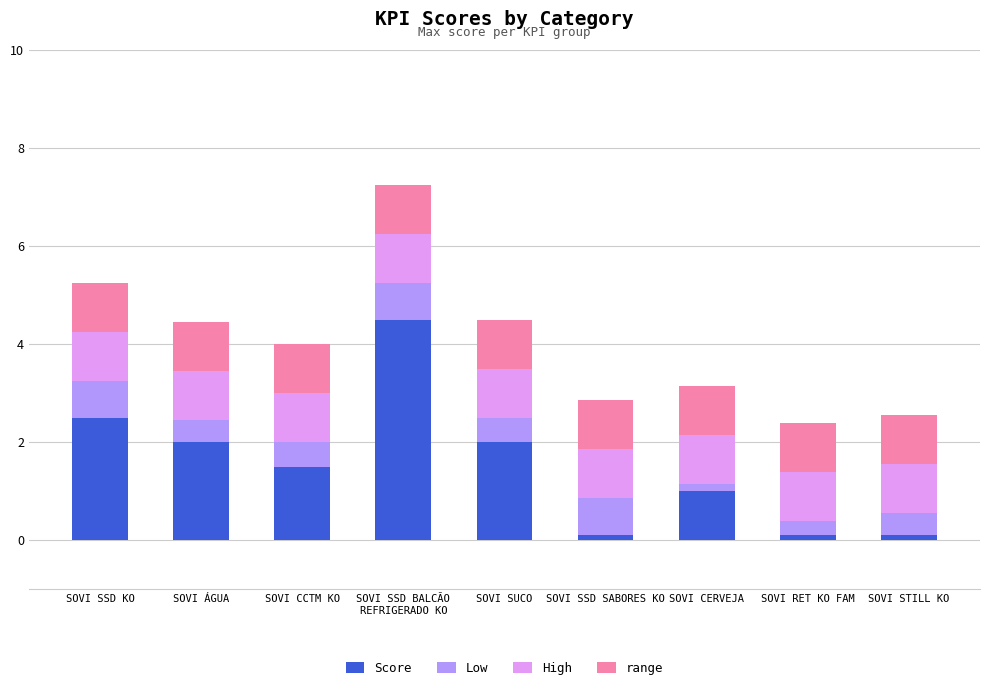

True or false: Score has a value of 2.0 at SOVI ÁGUA.

True